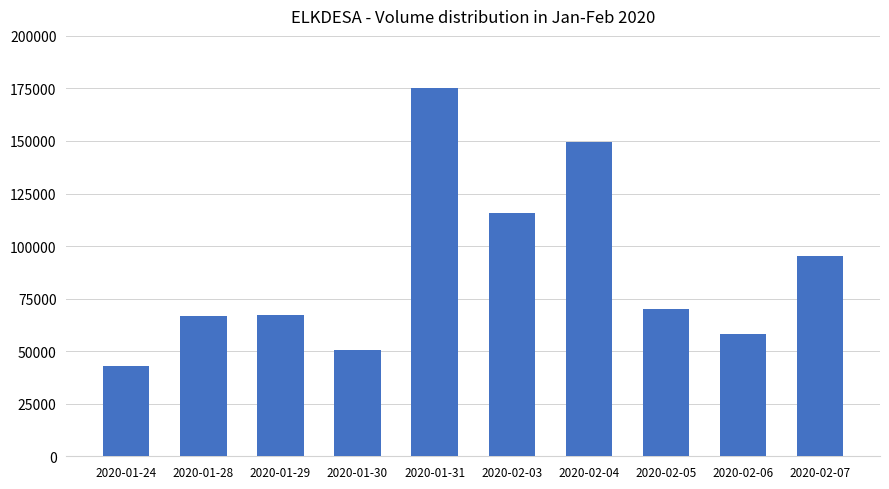

What is the label of the 2nd bar from the right?

2020-02-06